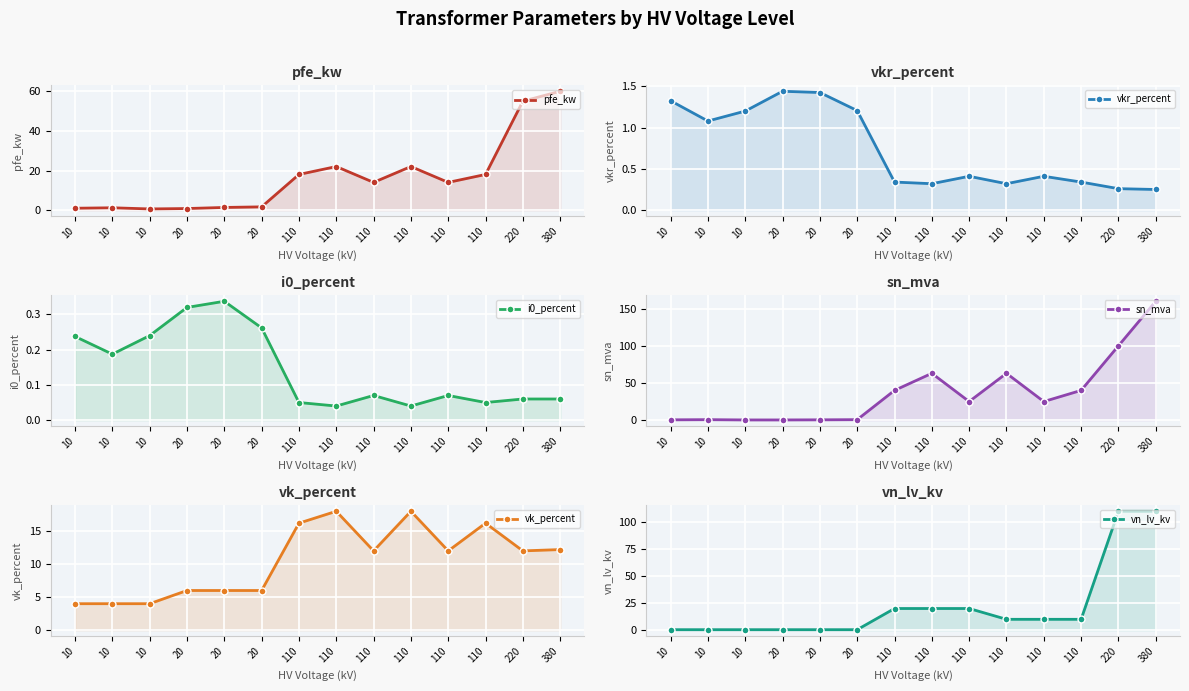

What is the total value across all series at 10?

7.3